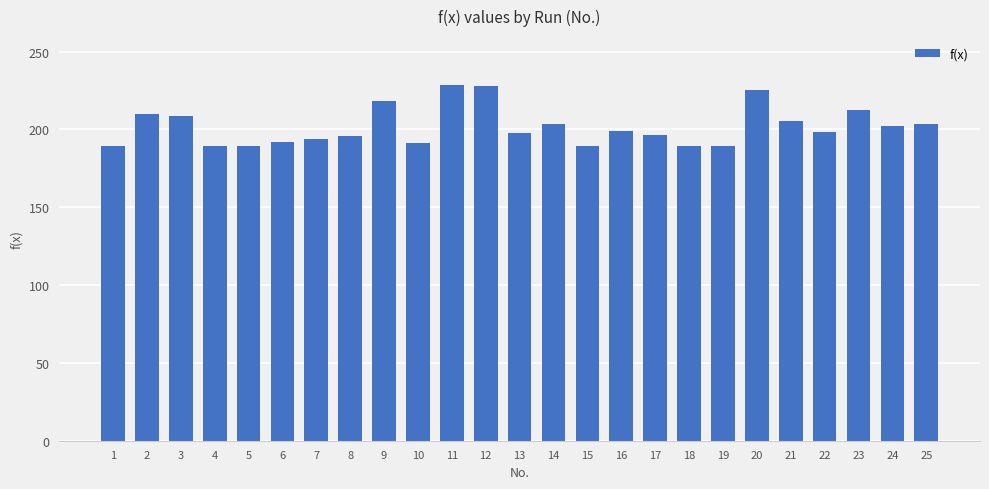

Does the chart contain any negative values?

No